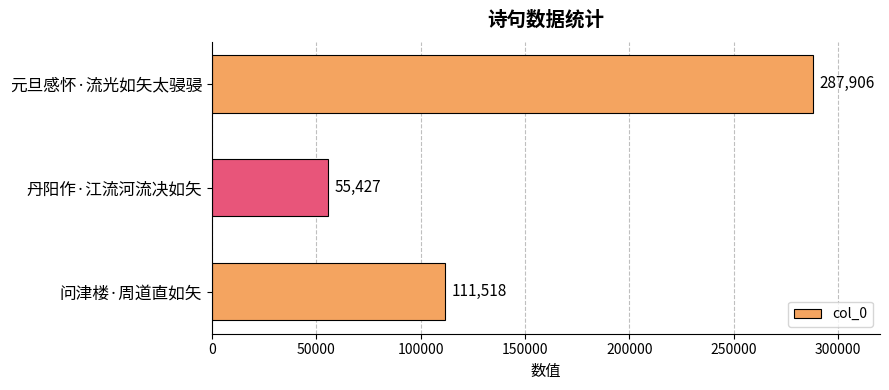

Is it true that the value at 元旦感怀·流光如矢太骎骎 is 461274?

False